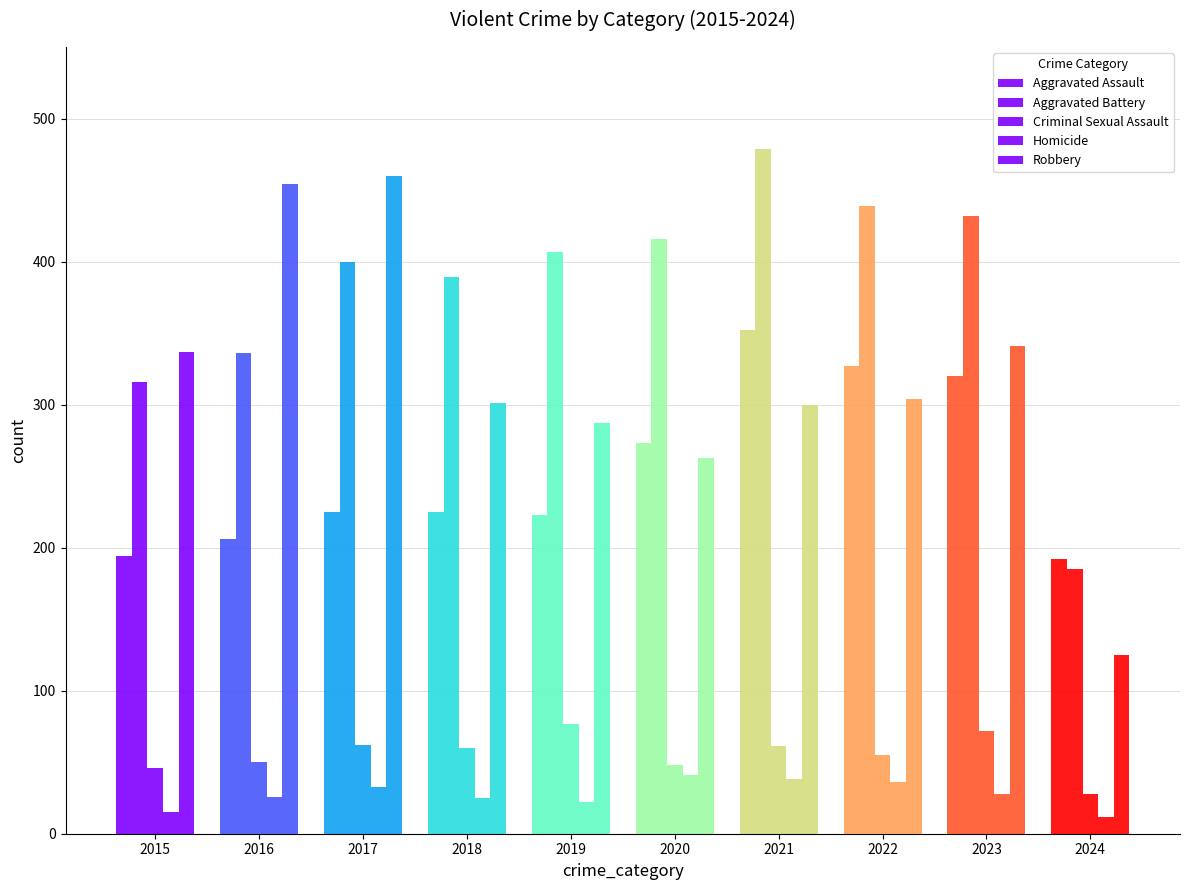

How many groups of bars are there?

10